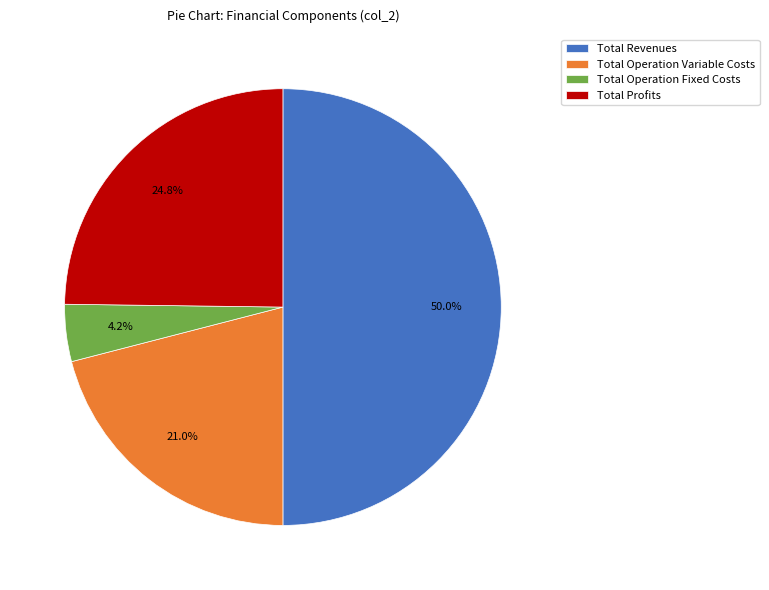

To the nearest percent, what is the combined percentage of Total Profits and Total Revenues?

75%